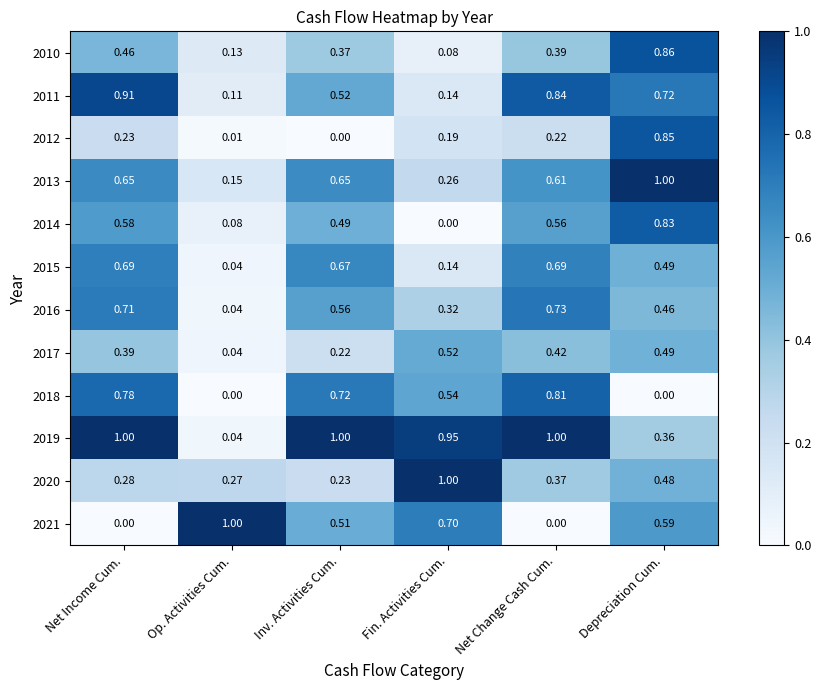

Is the value of 2019 at Inv. Activities Cum. greater than the value of 2011 at Net Income Cum.?

Yes